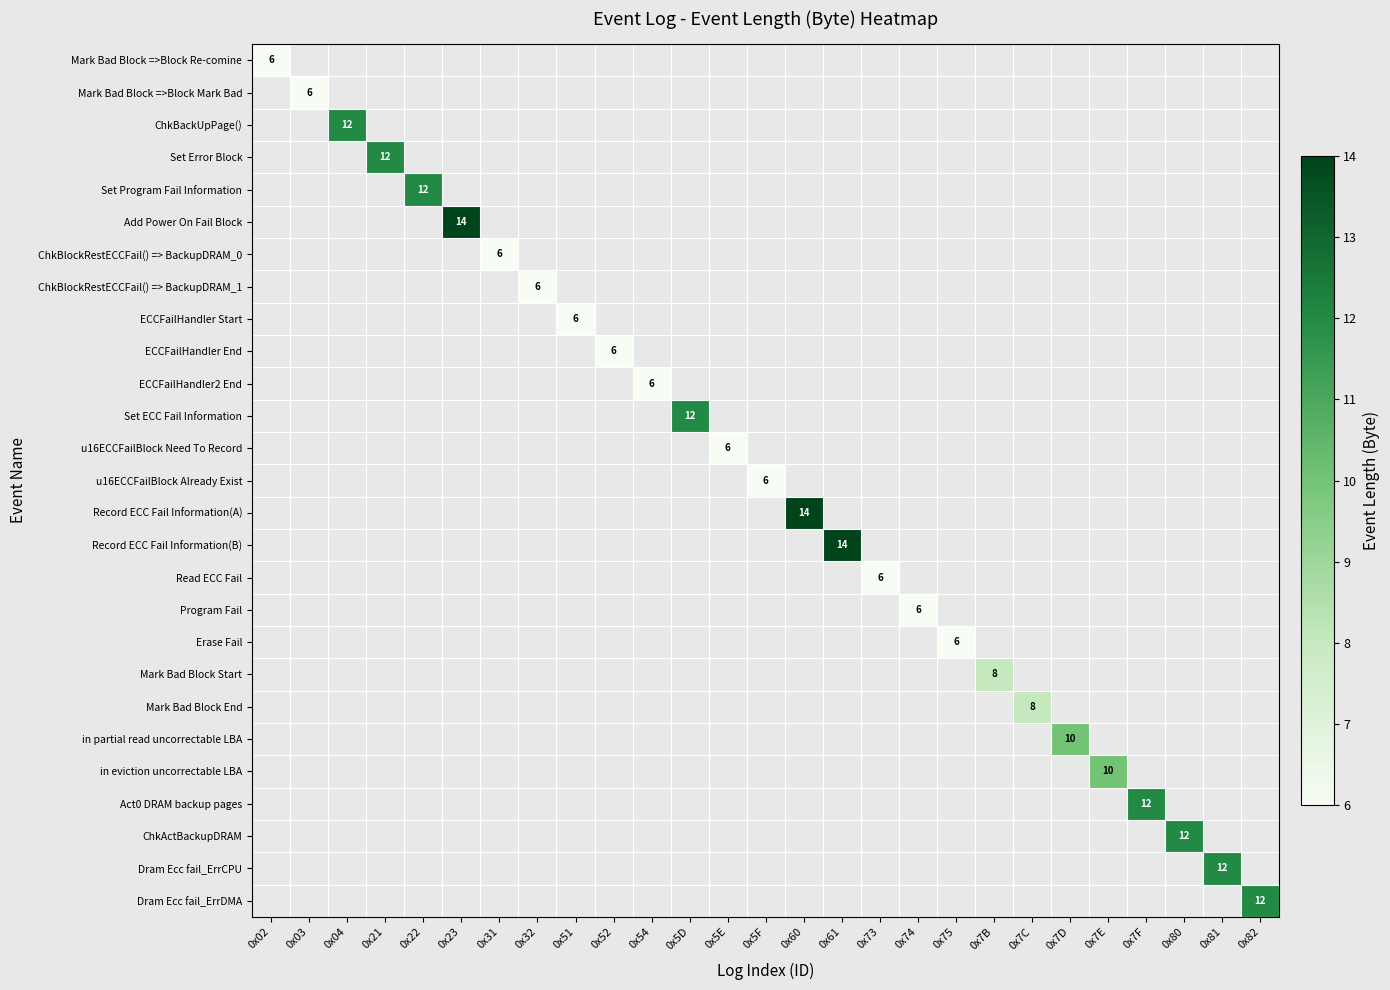

How many distinct data groups are displayed?

27